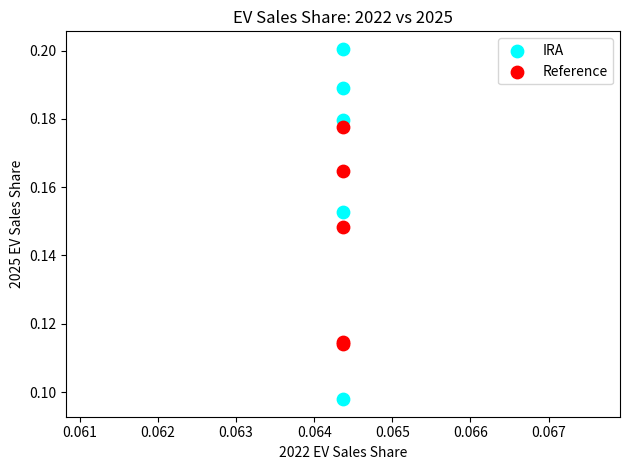

Which series reaches the maximum Y coordinate?

IRA